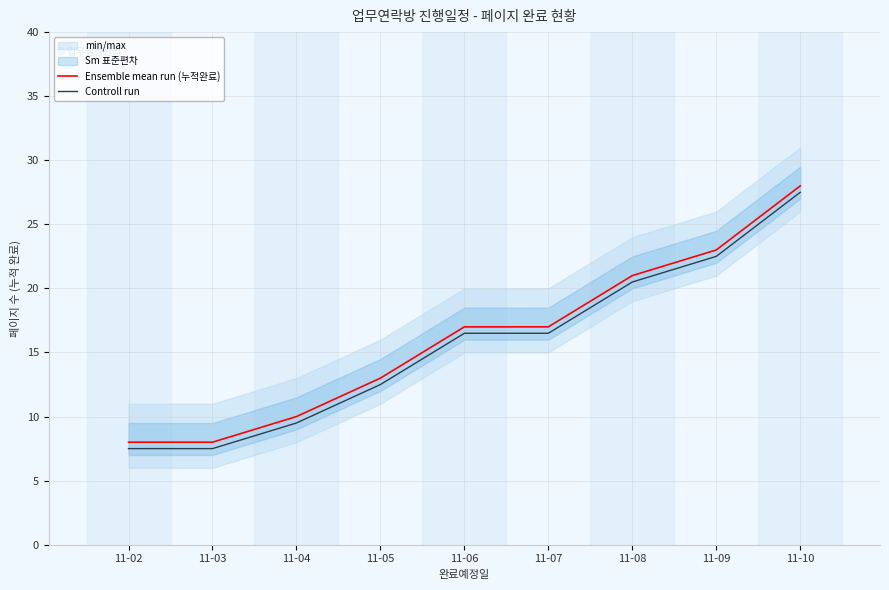

Rank the series by their average value, from lowest to highest.

Controll run, Ensemble mean run (누적완료)